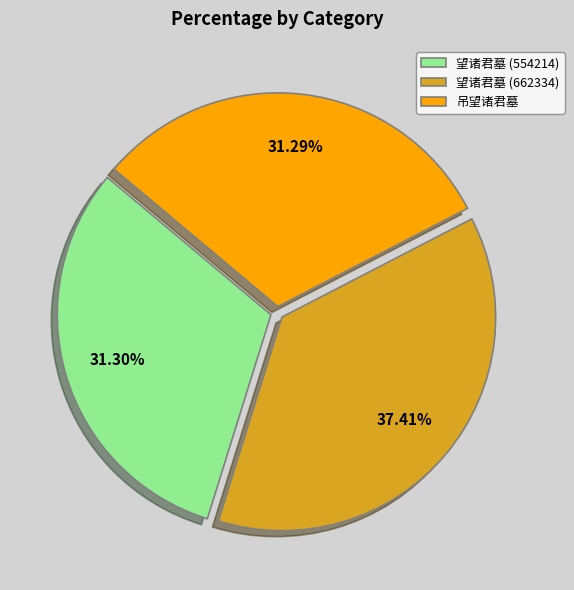

The 望诸君墓 (662334) slice represents 46% of the pie. True or false?

False